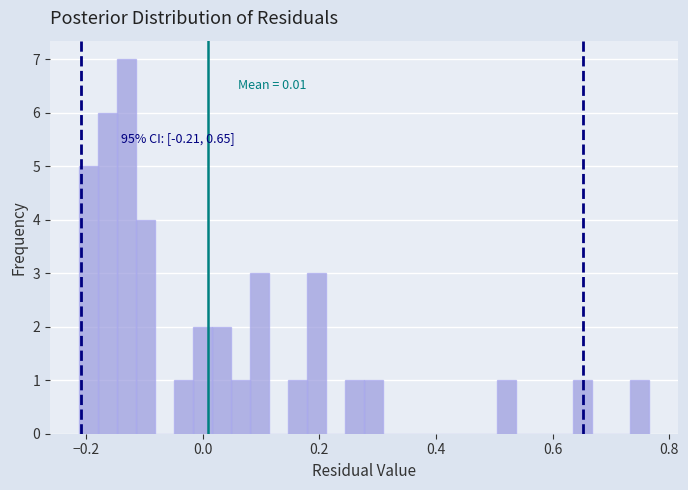

Read against the x-axis, roughly where is the centre of the tallest bar?

-0.14